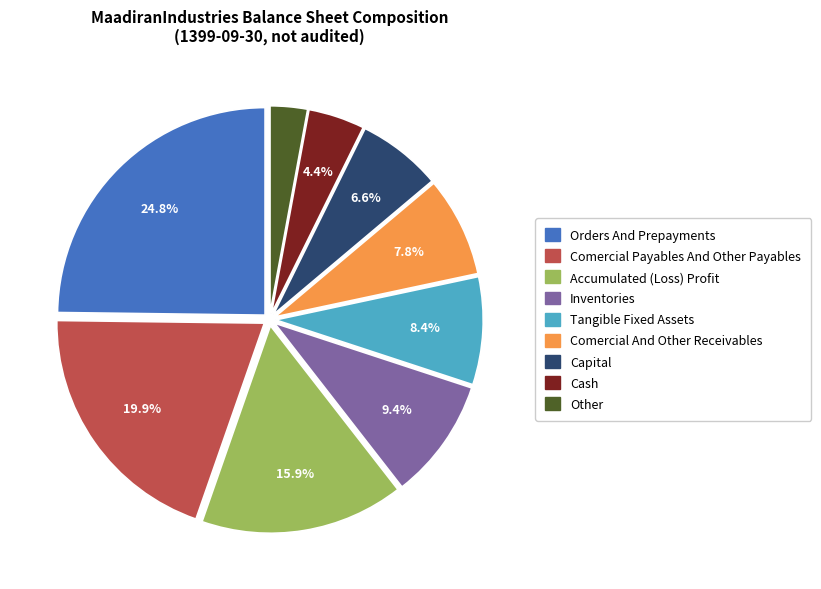

To the nearest percent, what is the average slice percentage?

11%